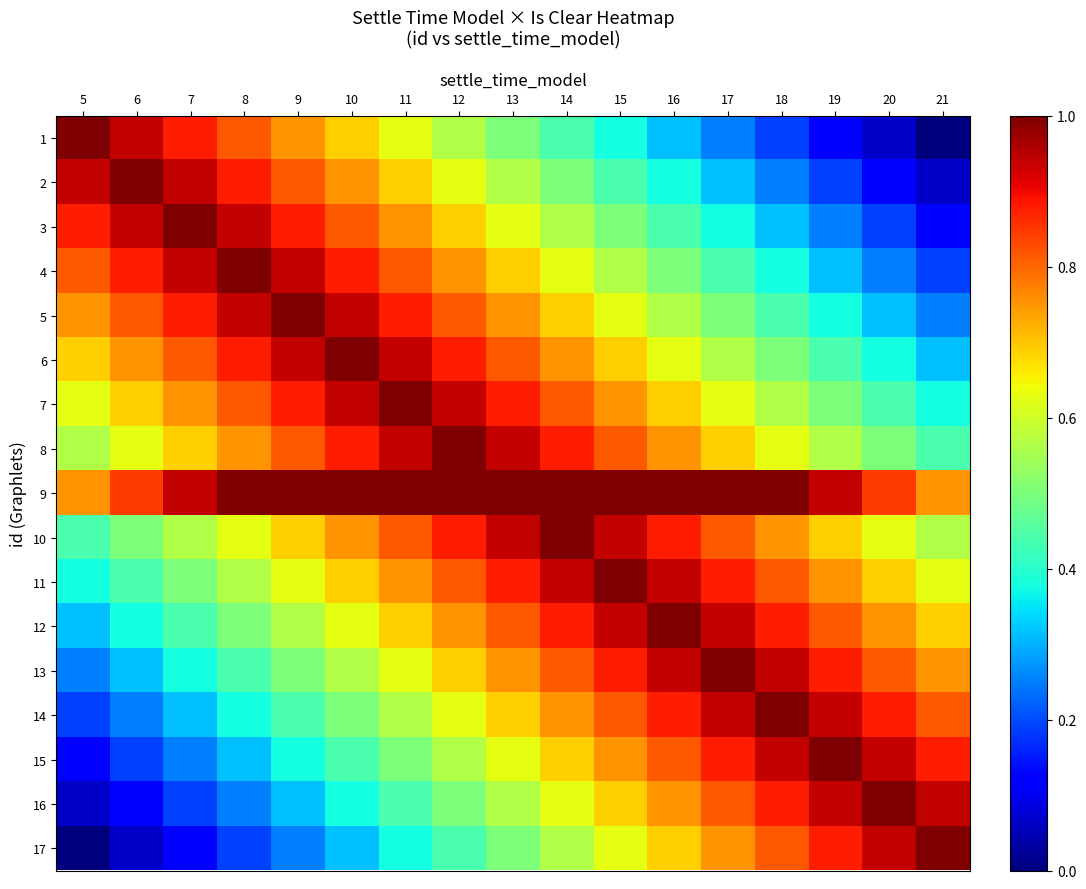

Reading right to left, transcribe all the data shown in this chart.

1: 21=0.0	20=0.1	19=0.1	18=0.2	17=0.2	16=0.3	15=0.4	14=0.4	13=0.5	12=0.6	11=0.6	10=0.7	9=0.8	8=0.8	7=0.9	6=0.9	5=1.0
2: 21=0.1	20=0.1	19=0.2	18=0.2	17=0.3	16=0.4	15=0.4	14=0.5	13=0.6	12=0.6	11=0.7	10=0.8	9=0.8	8=0.9	7=0.9	6=1.0	5=0.9
3: 21=0.1	20=0.2	19=0.2	18=0.3	17=0.4	16=0.4	15=0.5	14=0.6	13=0.6	12=0.7	11=0.8	10=0.8	9=0.9	8=0.9	7=1.0	6=0.9	5=0.9
4: 21=0.2	20=0.2	19=0.3	18=0.4	17=0.4	16=0.5	15=0.6	14=0.6	13=0.7	12=0.8	11=0.8	10=0.9	9=0.9	8=1.0	7=0.9	6=0.9	5=0.8
5: 21=0.2	20=0.3	19=0.4	18=0.4	17=0.5	16=0.6	15=0.6	14=0.7	13=0.8	12=0.8	11=0.9	10=0.9	9=1.0	8=0.9	7=0.9	6=0.8	5=0.8
6: 21=0.3	20=0.4	19=0.4	18=0.5	17=0.6	16=0.6	15=0.7	14=0.8	13=0.8	12=0.9	11=0.9	10=1.0	9=0.9	8=0.9	7=0.8	6=0.8	5=0.7
7: 21=0.4	20=0.4	19=0.5	18=0.6	17=0.6	16=0.7	15=0.8	14=0.8	13=0.9	12=0.9	11=1.0	10=0.9	9=0.9	8=0.8	7=0.8	6=0.7	5=0.6
8: 21=0.4	20=0.5	19=0.6	18=0.6	17=0.7	16=0.8	15=0.8	14=0.9	13=0.9	12=1.0	11=0.9	10=0.9	9=0.8	8=0.8	7=0.7	6=0.6	5=0.6
9: 21=0.8	20=0.8	19=0.9	18=1.0	17=1.0	16=1.0	15=1.0	14=1.0	13=1.0	12=1.0	11=1.0	10=1.0	9=1.0	8=1.0	7=0.9	6=0.8	5=0.8
10: 21=0.6	20=0.6	19=0.7	18=0.8	17=0.8	16=0.9	15=0.9	14=1.0	13=0.9	12=0.9	11=0.8	10=0.8	9=0.7	8=0.6	7=0.6	6=0.5	5=0.4
11: 21=0.6	20=0.7	19=0.8	18=0.8	17=0.9	16=0.9	15=1.0	14=0.9	13=0.9	12=0.8	11=0.8	10=0.7	9=0.6	8=0.6	7=0.5	6=0.4	5=0.4
12: 21=0.7	20=0.8	19=0.8	18=0.9	17=0.9	16=1.0	15=0.9	14=0.9	13=0.8	12=0.8	11=0.7	10=0.6	9=0.6	8=0.5	7=0.4	6=0.4	5=0.3
13: 21=0.8	20=0.8	19=0.9	18=0.9	17=1.0	16=0.9	15=0.9	14=0.8	13=0.8	12=0.7	11=0.6	10=0.6	9=0.5	8=0.4	7=0.4	6=0.3	5=0.2
14: 21=0.8	20=0.9	19=0.9	18=1.0	17=0.9	16=0.9	15=0.8	14=0.8	13=0.7	12=0.6	11=0.6	10=0.5	9=0.4	8=0.4	7=0.3	6=0.2	5=0.2
15: 21=0.9	20=0.9	19=1.0	18=0.9	17=0.9	16=0.8	15=0.8	14=0.7	13=0.6	12=0.6	11=0.5	10=0.4	9=0.4	8=0.3	7=0.2	6=0.2	5=0.1
16: 21=0.9	20=1.0	19=0.9	18=0.9	17=0.8	16=0.8	15=0.7	14=0.6	13=0.6	12=0.5	11=0.4	10=0.4	9=0.3	8=0.2	7=0.2	6=0.1	5=0.1
17: 21=1.0	20=0.9	19=0.9	18=0.8	17=0.8	16=0.7	15=0.6	14=0.6	13=0.5	12=0.4	11=0.4	10=0.3	9=0.2	8=0.2	7=0.1	6=0.1	5=0.0